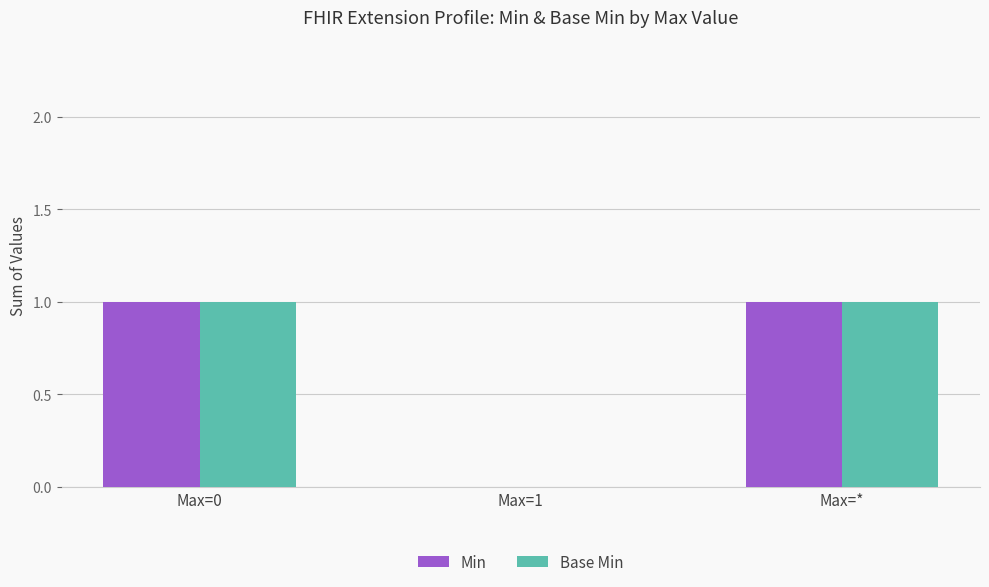

How many groups of bars are there?

3